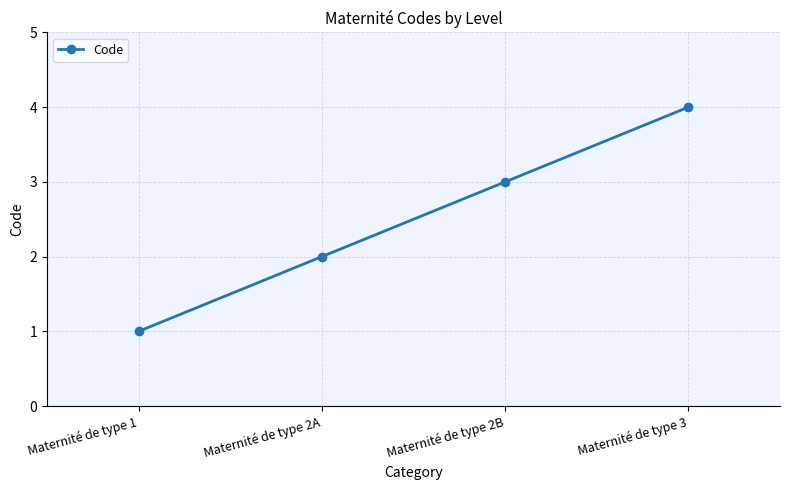

What is the sum of all values?

10